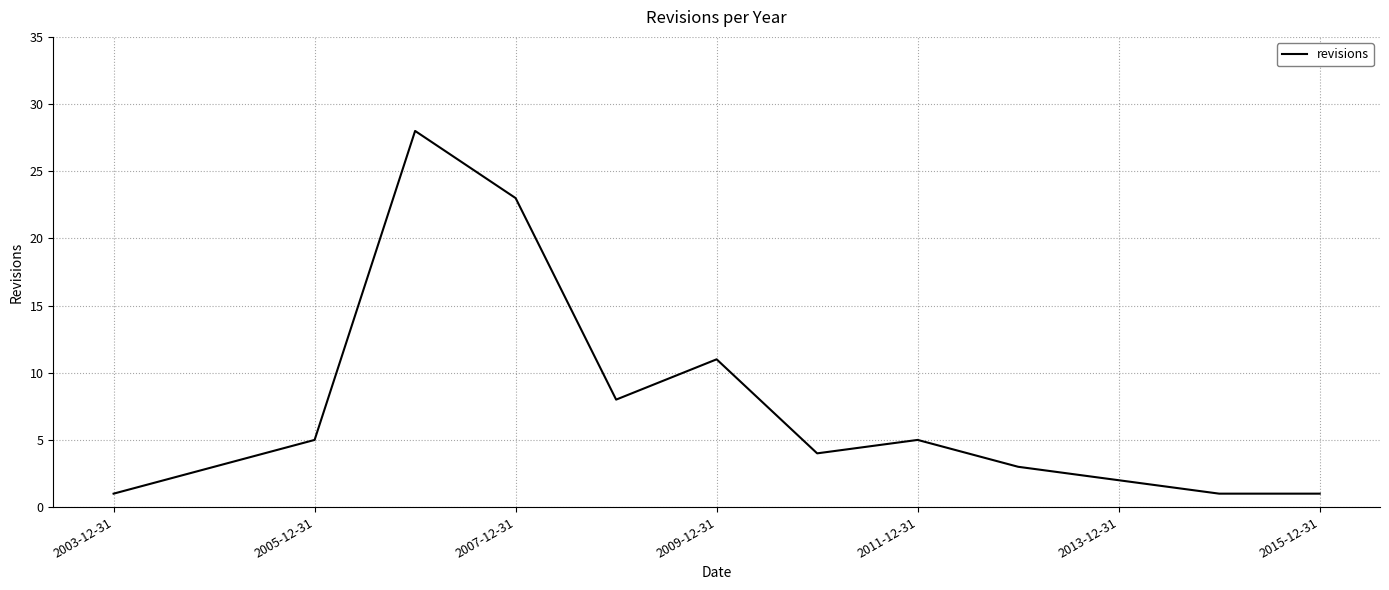

What is the maximum value shown in the chart?

28